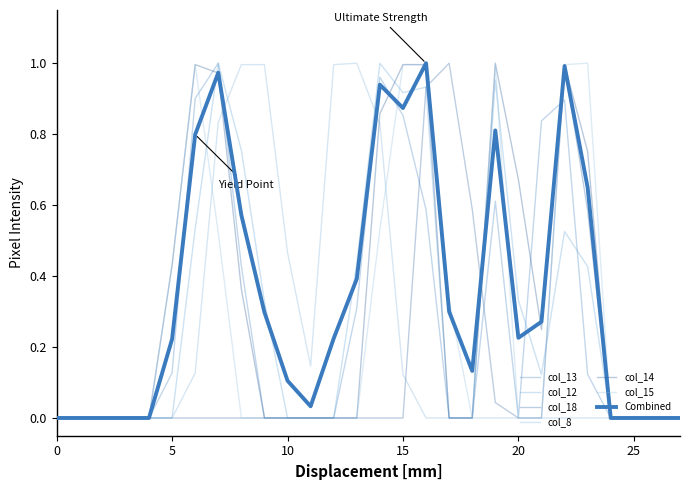

Which series ends up on top after the final intersection of col_14 and col_8?

col_14